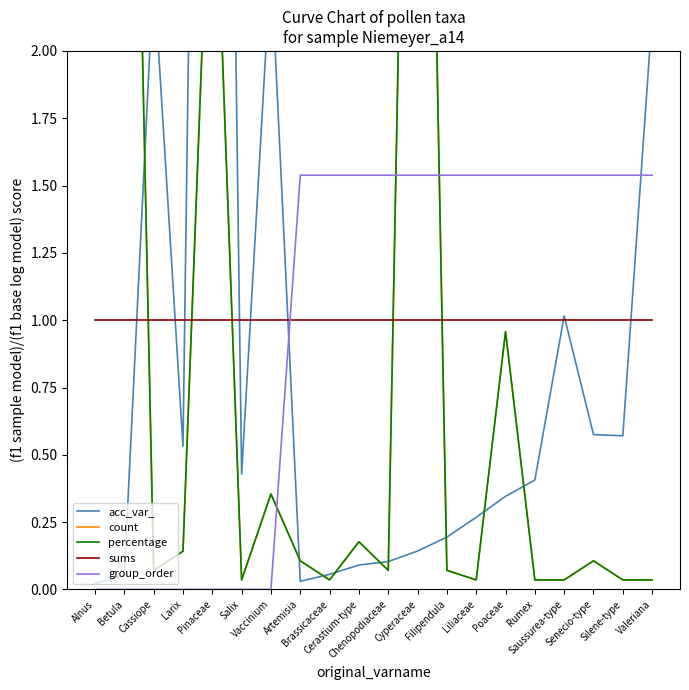

What is the value of the count point at the 18th from the left?

0.1